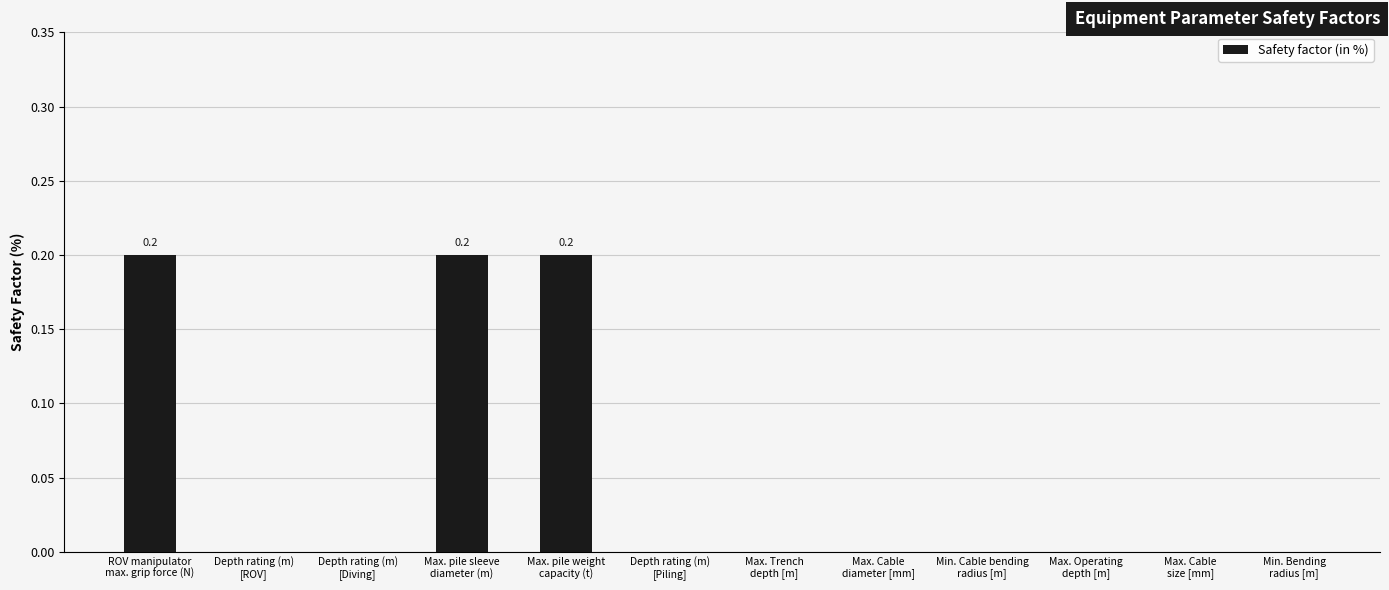

What is the sum of all values?

0.6